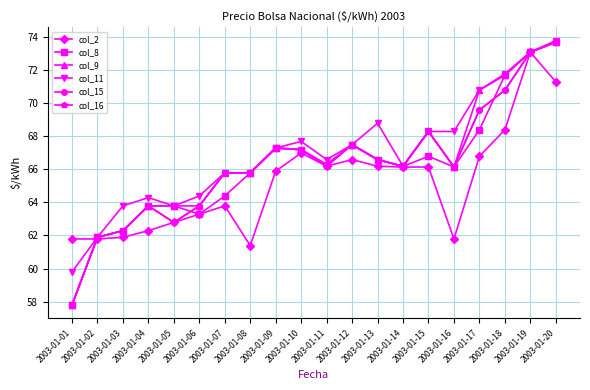

What is the difference between the col_9 values at 2003-01-08 and 2003-01-20?

7.9